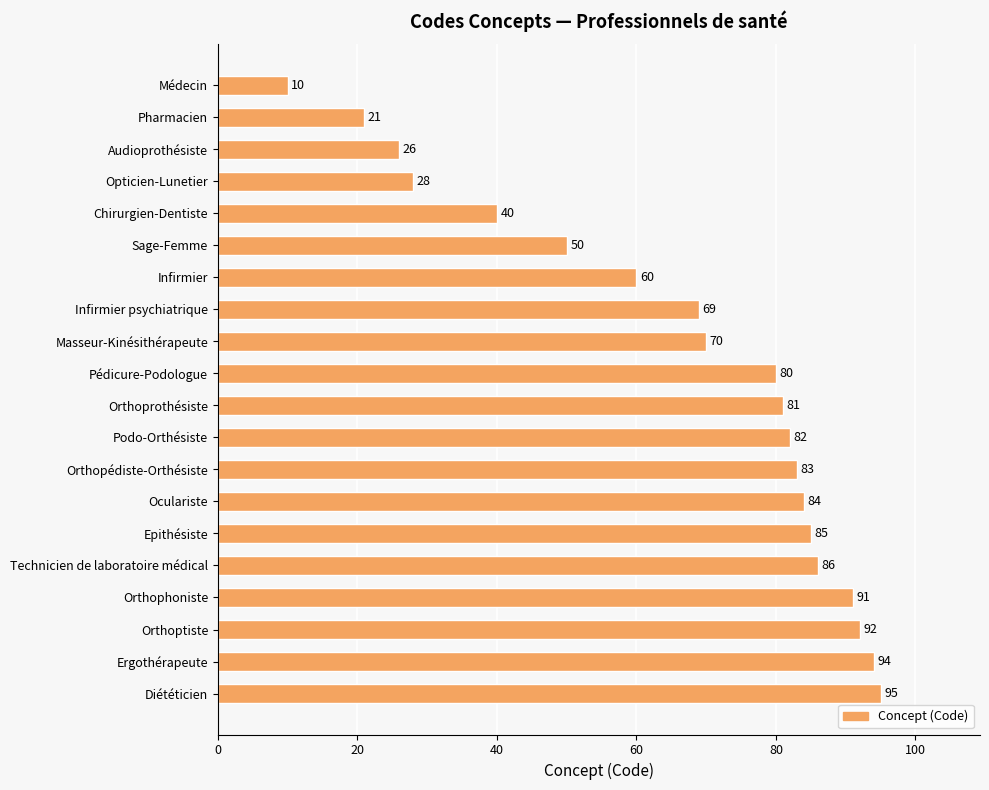

Are the bars grouped side by side (vs. stacked)?

No